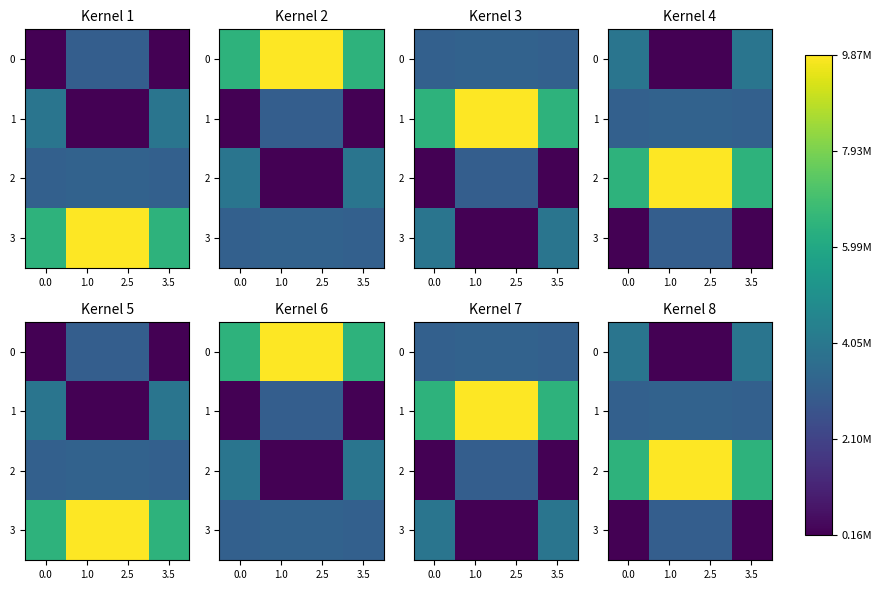

Which series has the largest total across all categories?

2